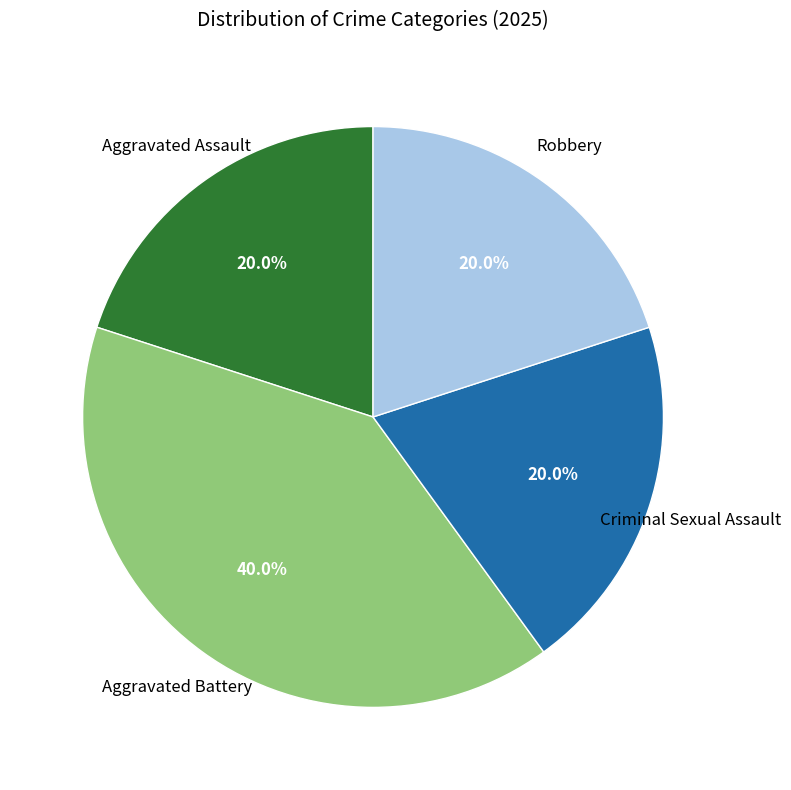

Is there any slice that represents more than half of the pie?

No